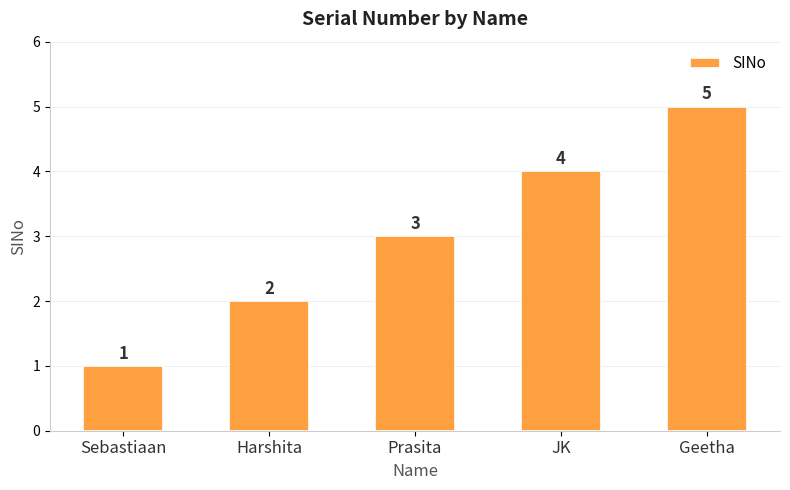

List the labels in order of value, smallest first.

Sebastiaan, Harshita, Prasita, JK, Geetha